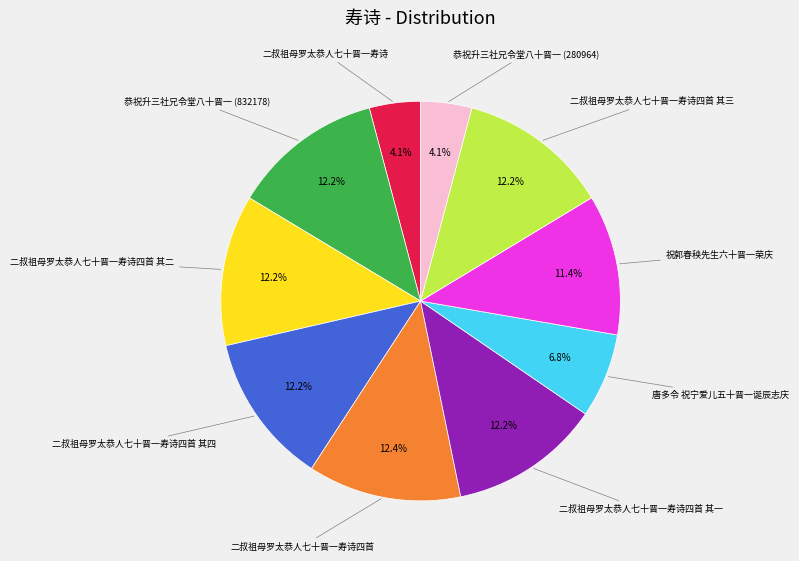

How many slices are in this pie chart?

10